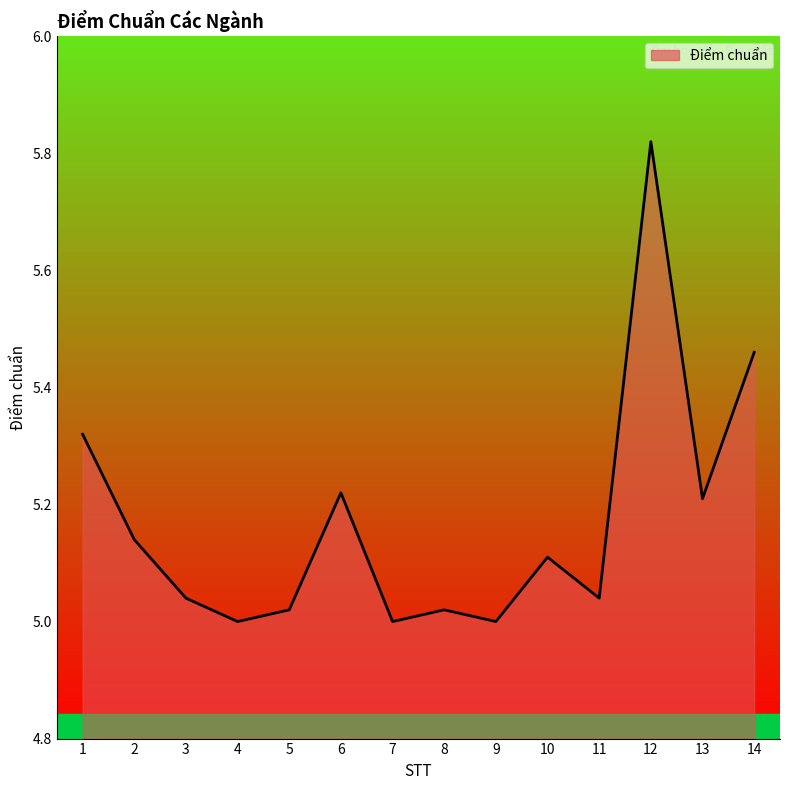

What is the difference between the maximum and minimum values?

0.8